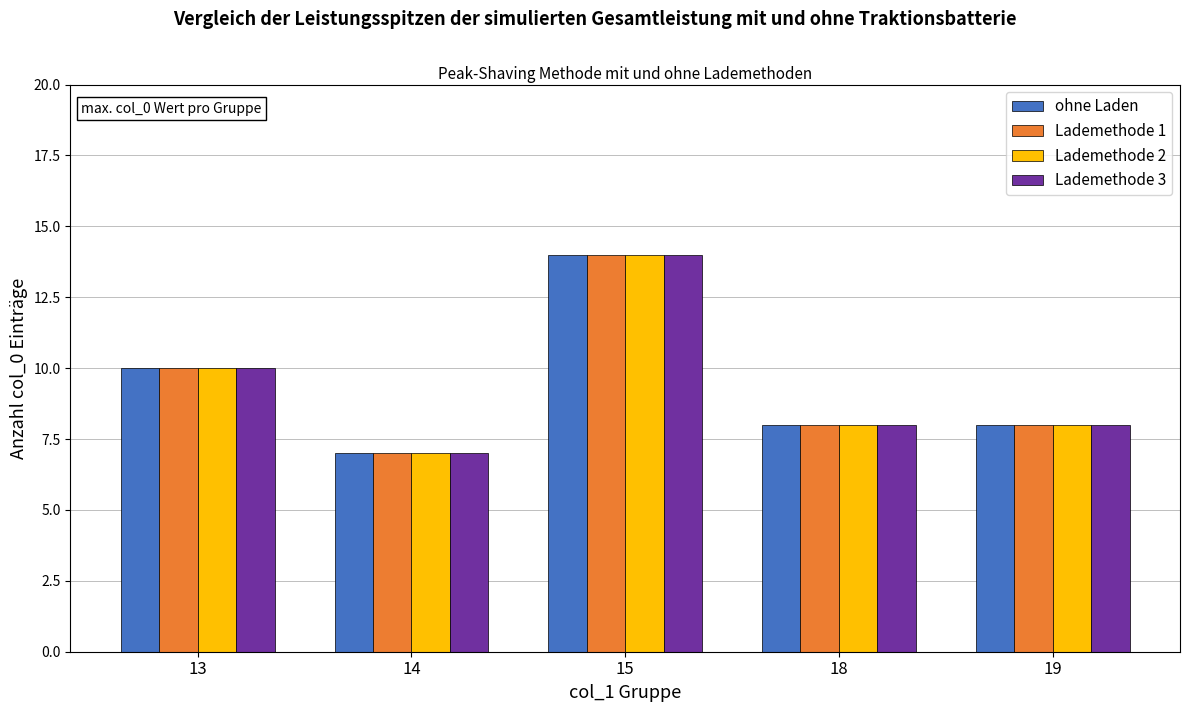

What is the maximum value shown in the chart?

14